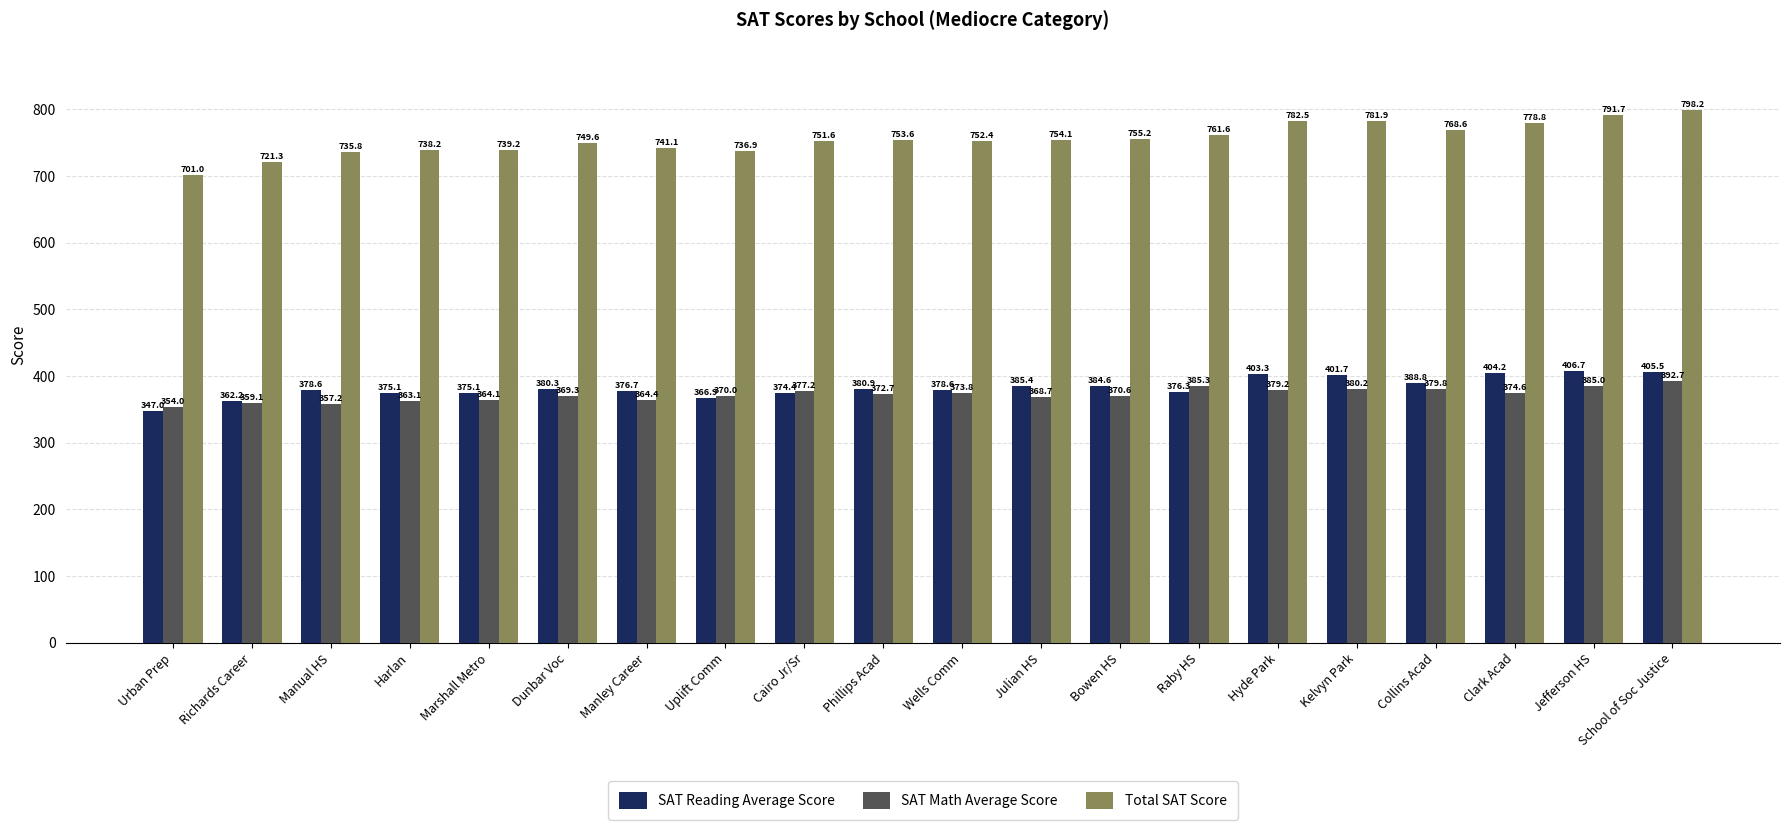

What position from the left is Manley Career?

7